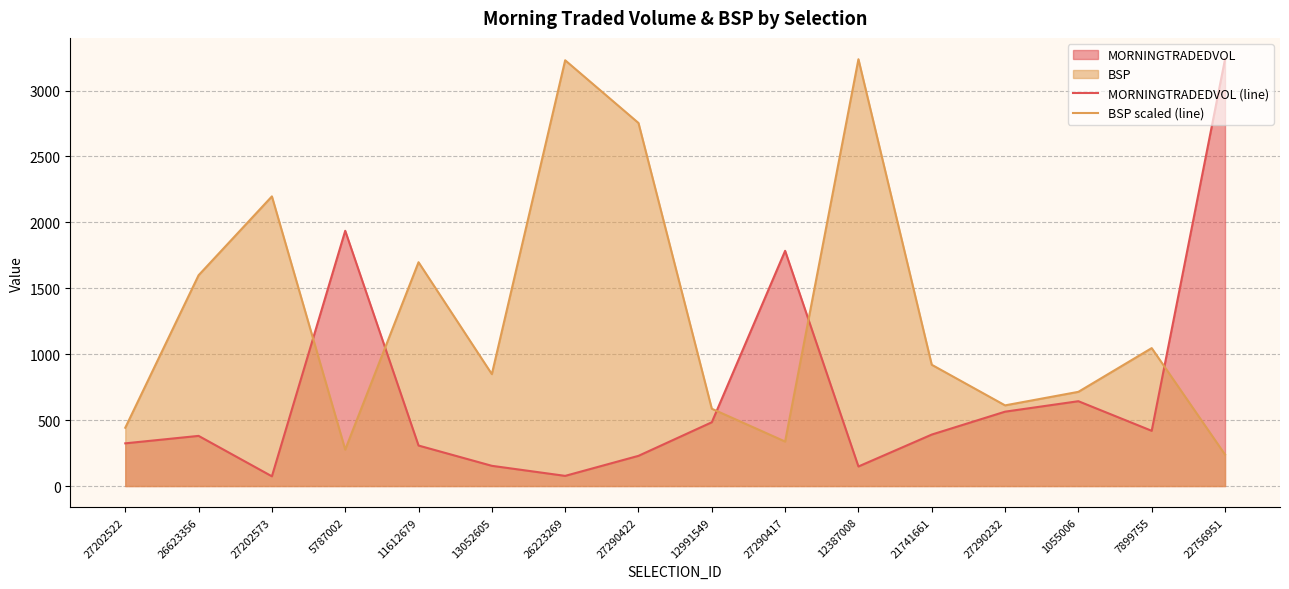

Which has a higher value, 27290232 or 1055006?

1055006